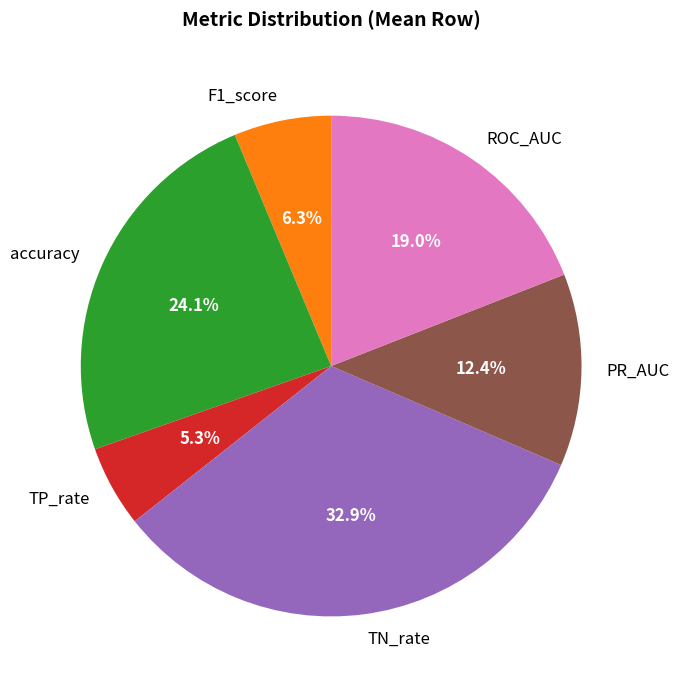

Rank the categories by value from highest to lowest.

TN_rate, accuracy, ROC_AUC, PR_AUC, F1_score, TP_rate